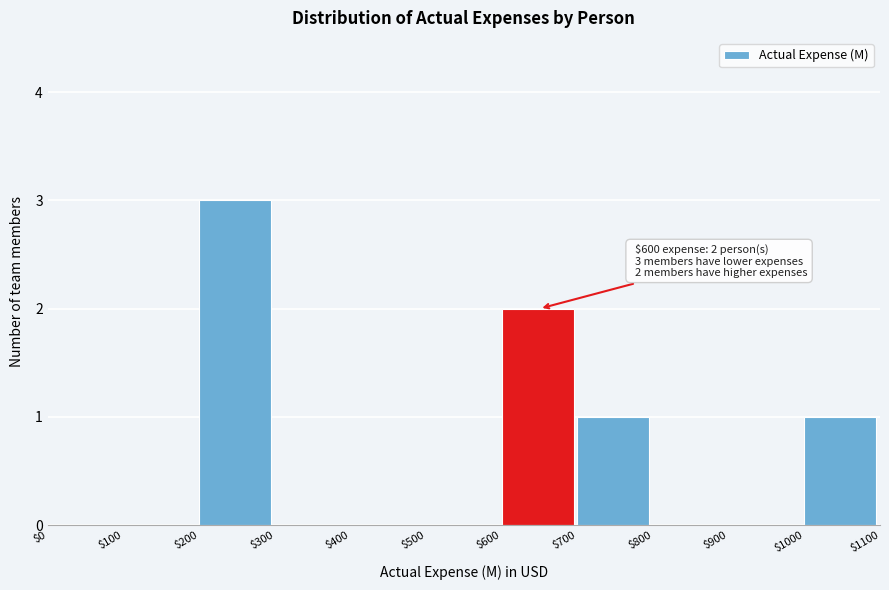

Over which range of the x-axis is the bar tallest?

$200 to $300